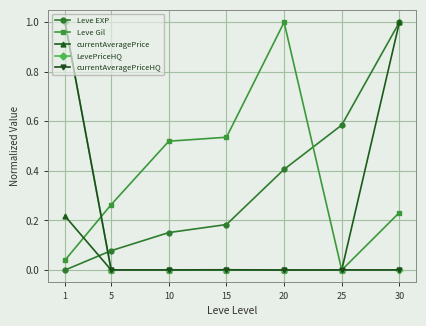

Where do Leve EXP and currentAveragePriceHQ first cross each other?

1 and 5